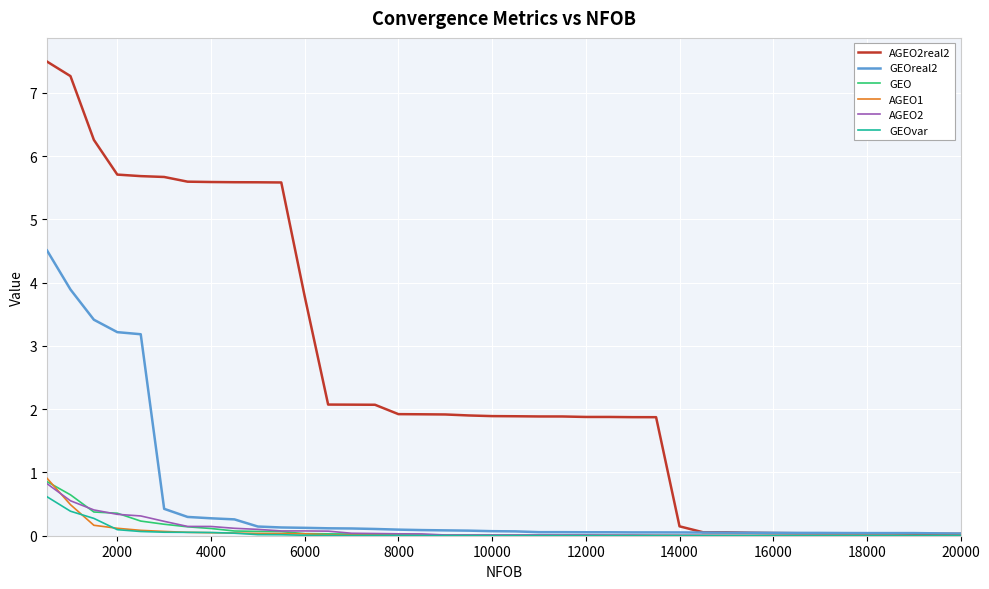

Which series has the largest total across all categories?

AGEO2real2